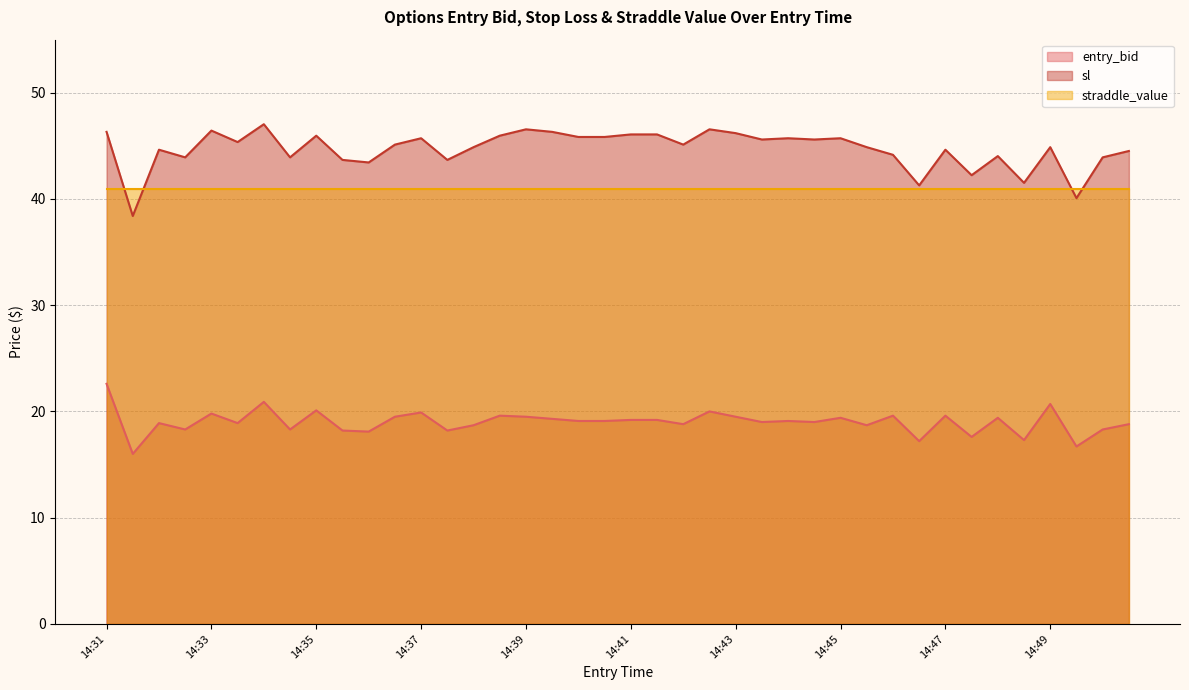

True or false: entry_bid and sl intersect in this chart.

False